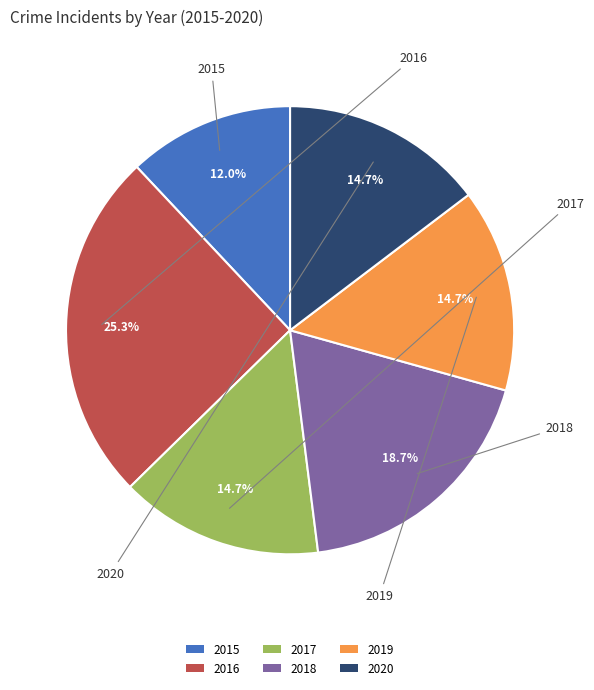

Which category has the biggest portion of the pie?

2016